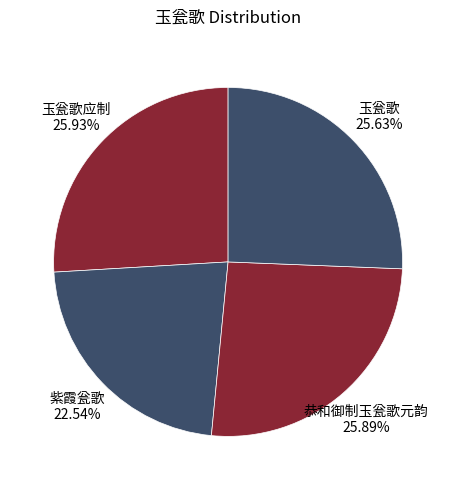

Do 恭和御制玉瓮歌元韵 and 玉瓮歌应制 together represent more than half of the pie?

Yes